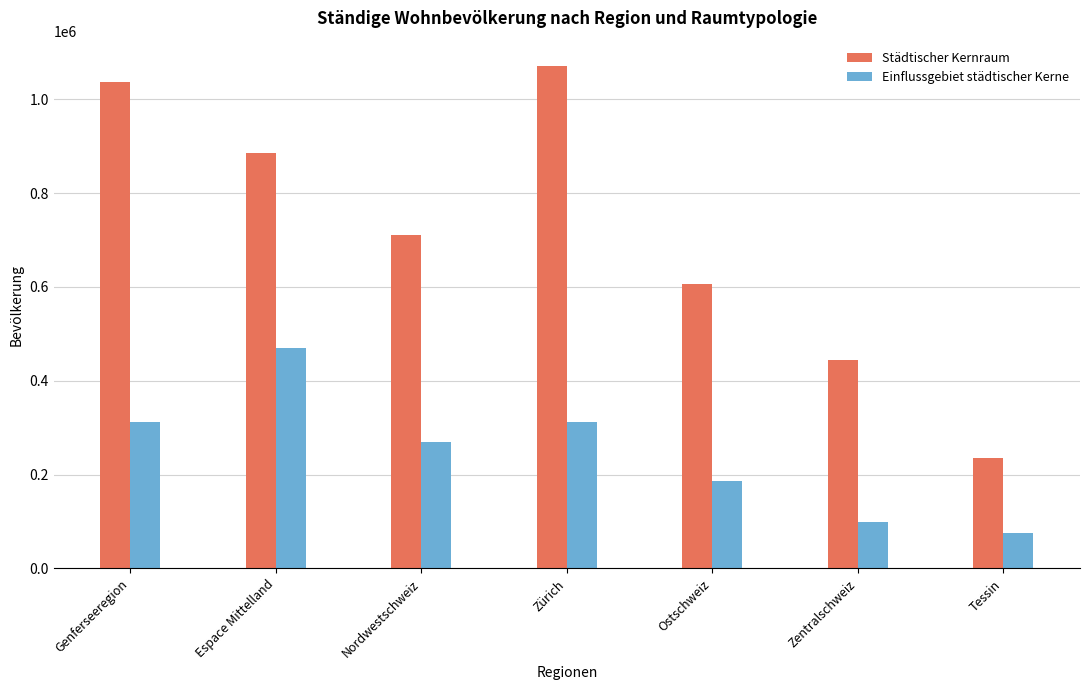

What is the total value across all series at Tessin?

309087